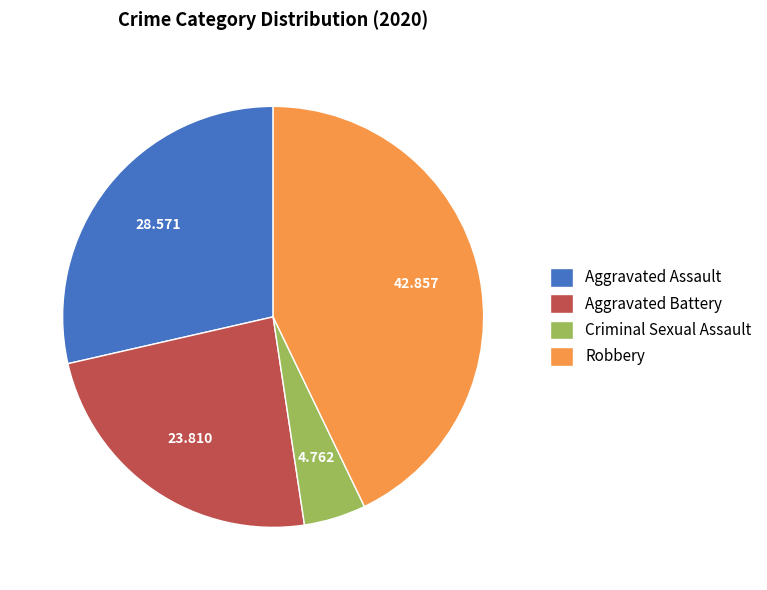

How many segments does this pie chart have?

4